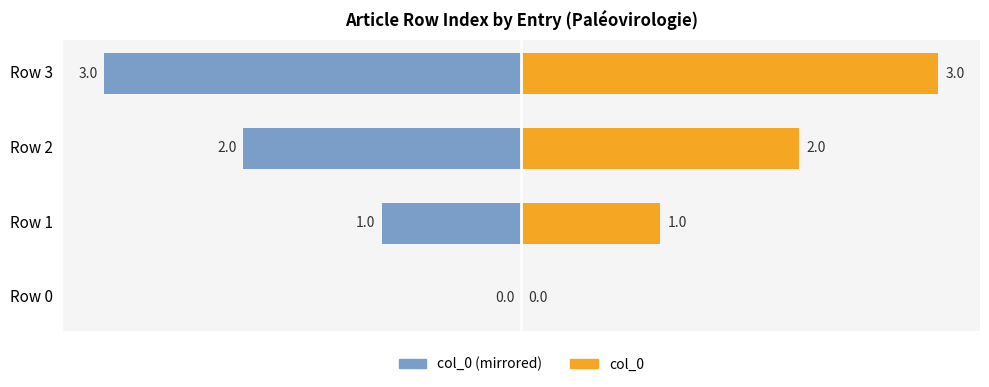

How many negative values does the col_0 (mirrored) series have?

3